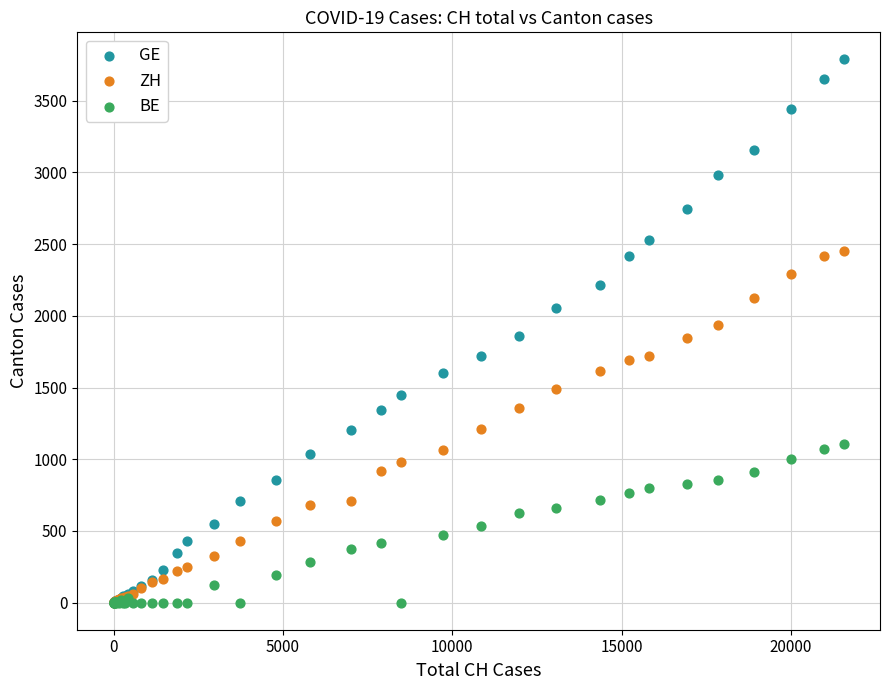

Which series contains the highest Y value?

GE